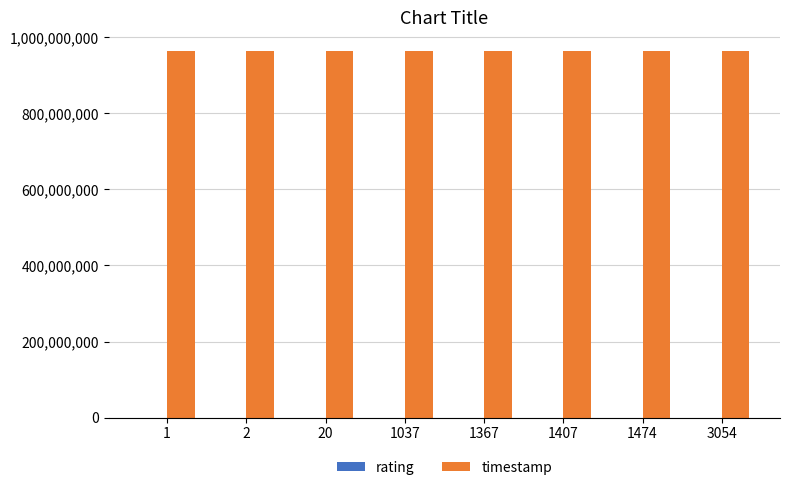

What is the maximum value for timestamp?

964983815.0